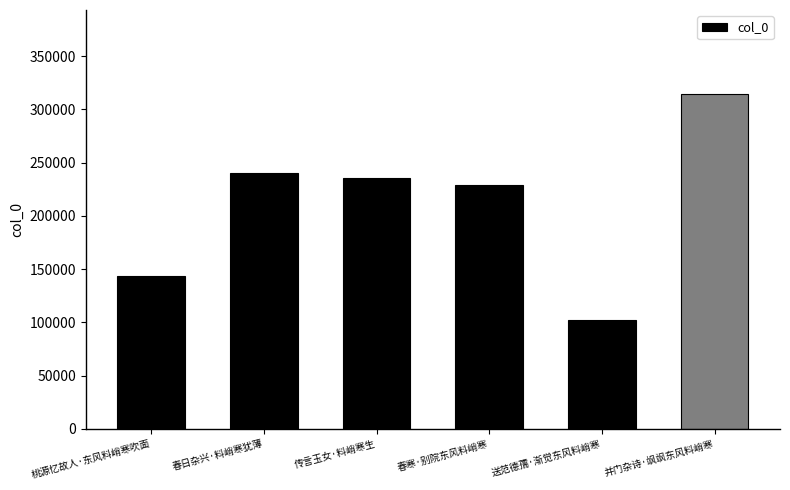

List the labels in order of value, largest first.

并门杂诗·飒飒东风料峭寒, 春日杂兴·料峭寒犹薄, 传言玉女·料峭寒生, 春寒·别院东风料峭寒, 桃源忆故人·东风料峭寒吹面, 送范德孺·渐觉东风料峭寒